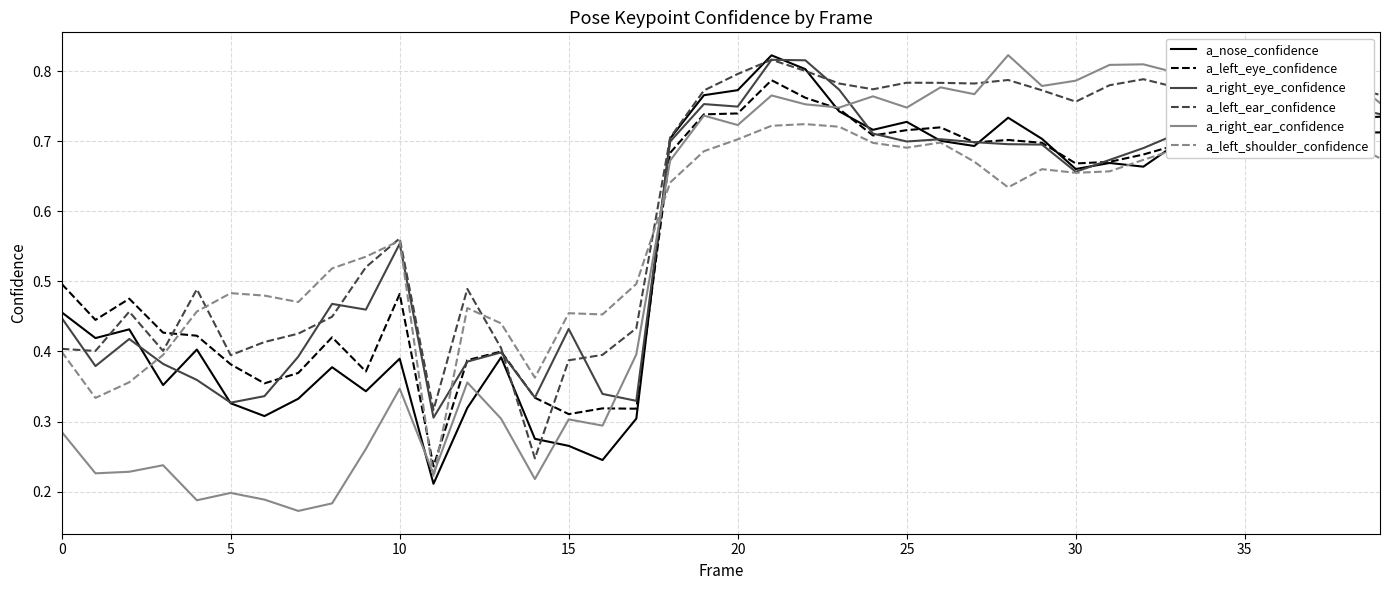

Which series has the largest total across all categories?

a_left_ear_confidence